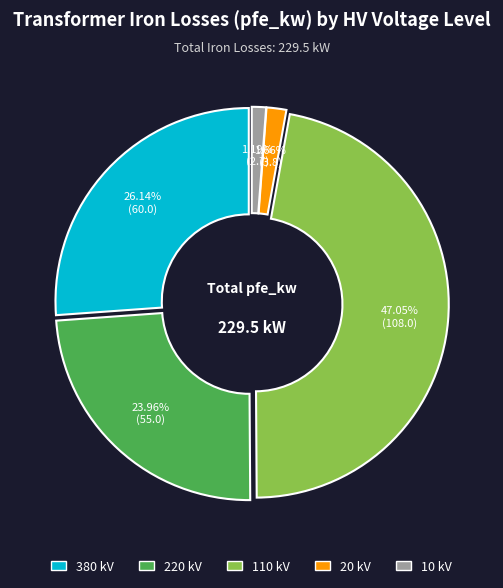

How many segments does this pie chart have?

5